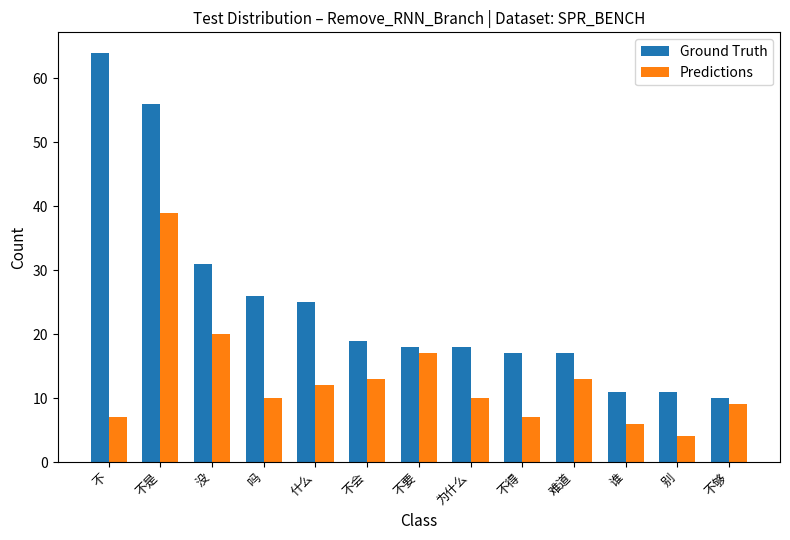

What is the label of the 2nd bar from the left?

不是